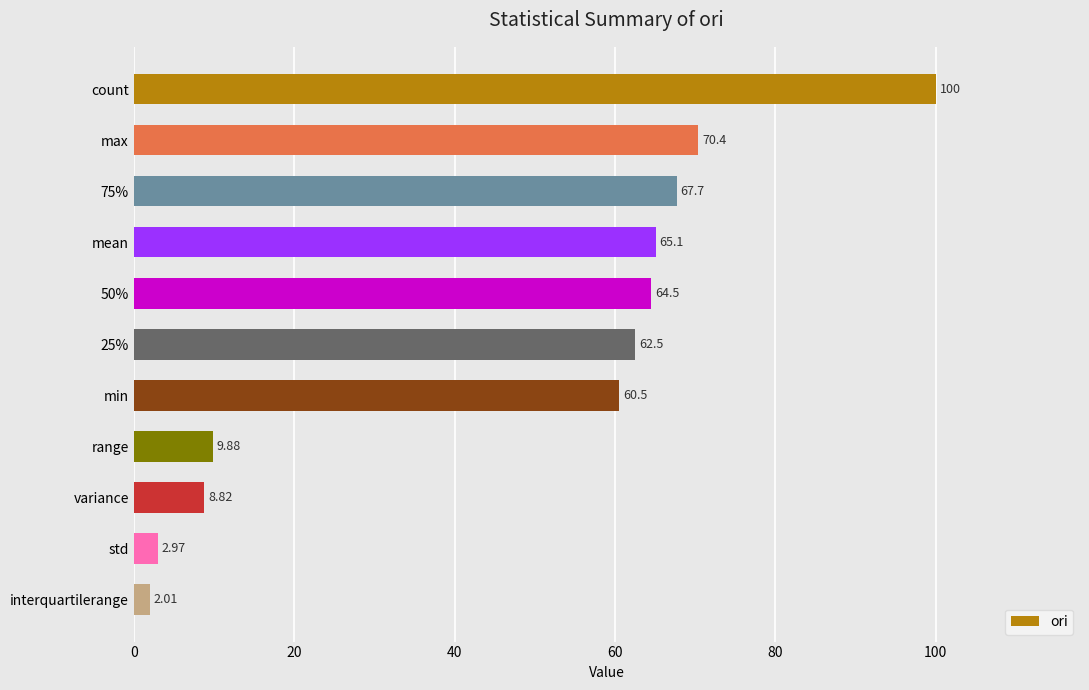

Between interquartilerange and count, which is larger?

count